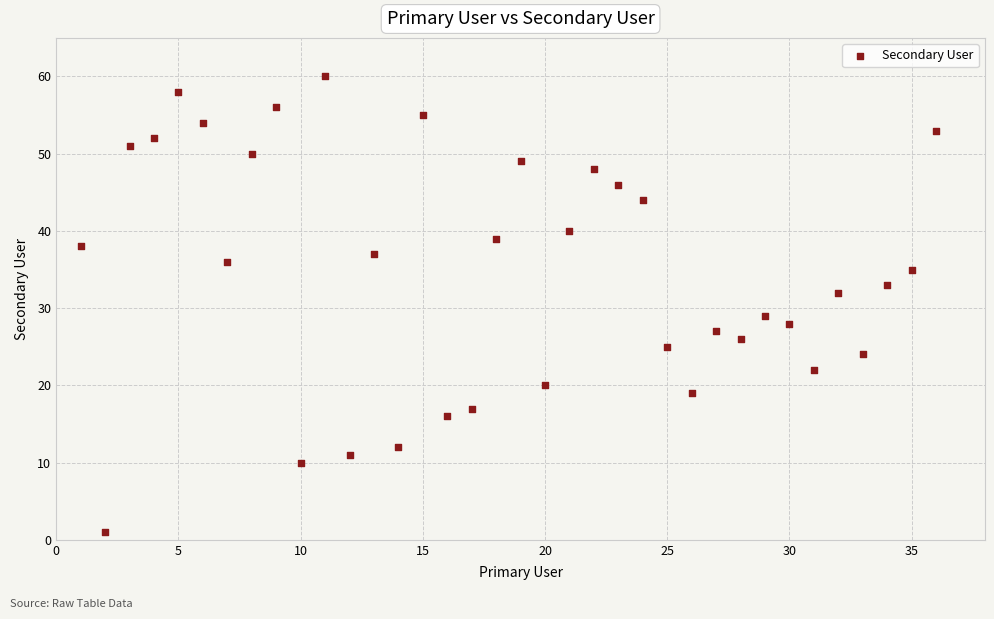

What is the range of X values (max minus min)?

35